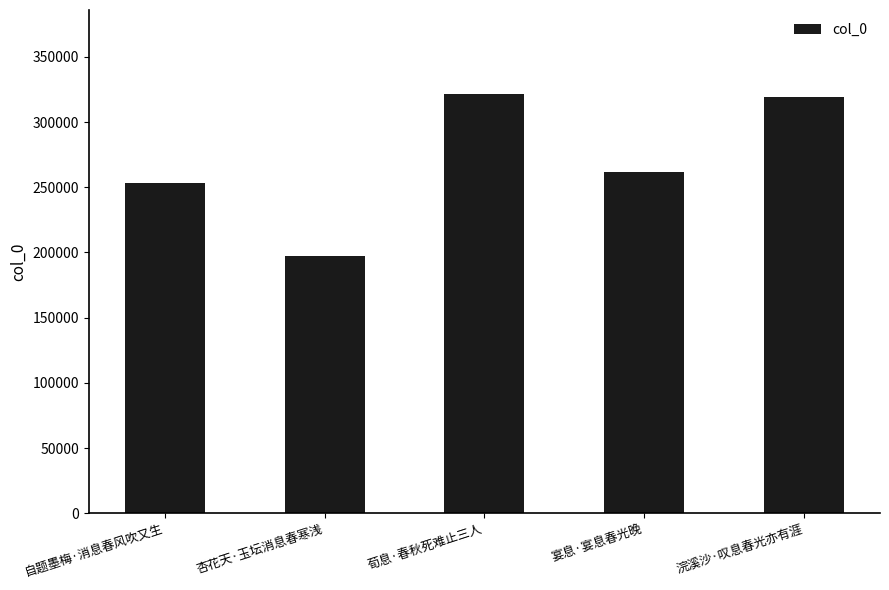

At which category does the chart reach its minimum across all series?

杏花天·玉坛消息春寒浅